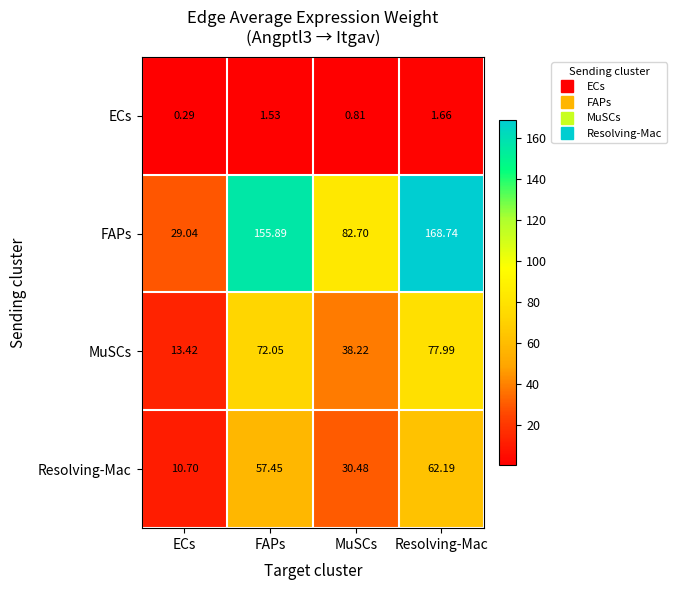

Between ECs and FAPs, which series saw the biggest shift?

FAPs